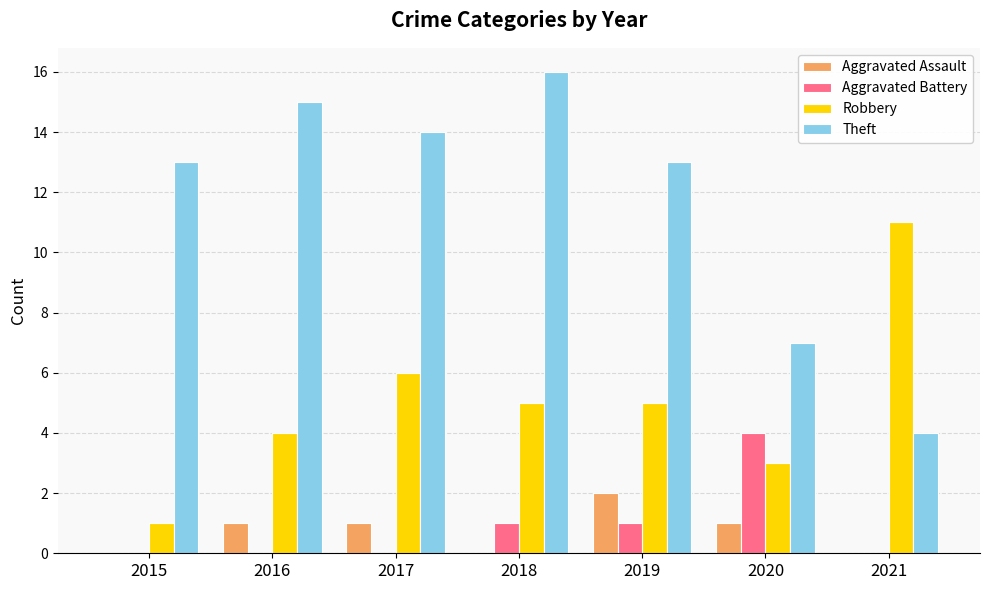

The value of Theft at 2016 is 15. True or false?

True